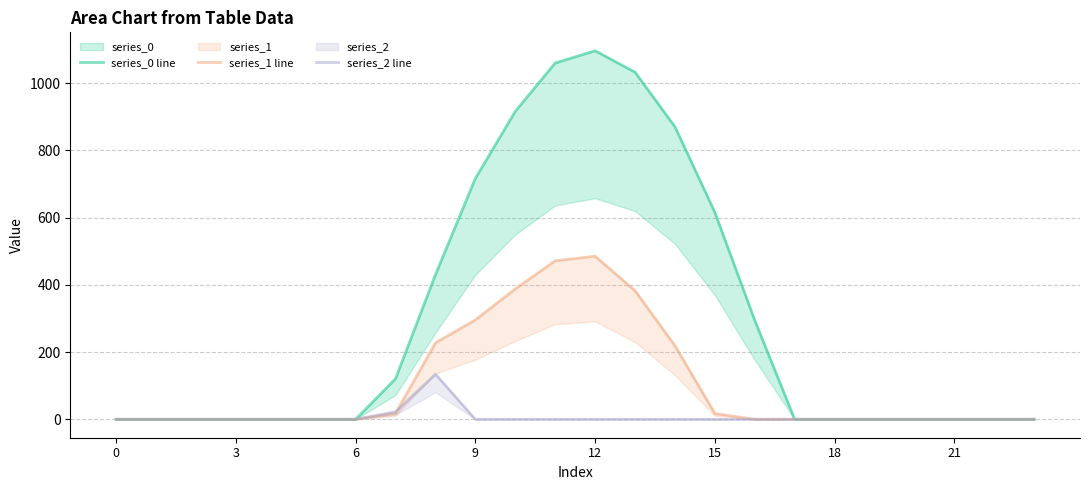

How many times do series_2 line and series_1 line cross each other?

1